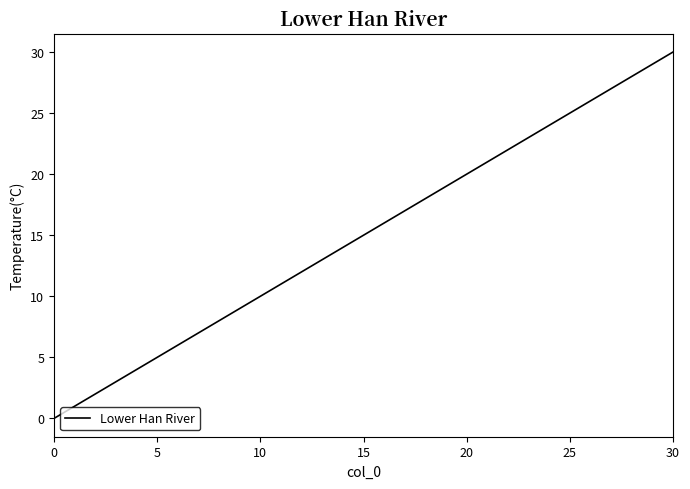

Reading left to right, extract all data points from this chart.

0.0	24.8	25.5	30.0